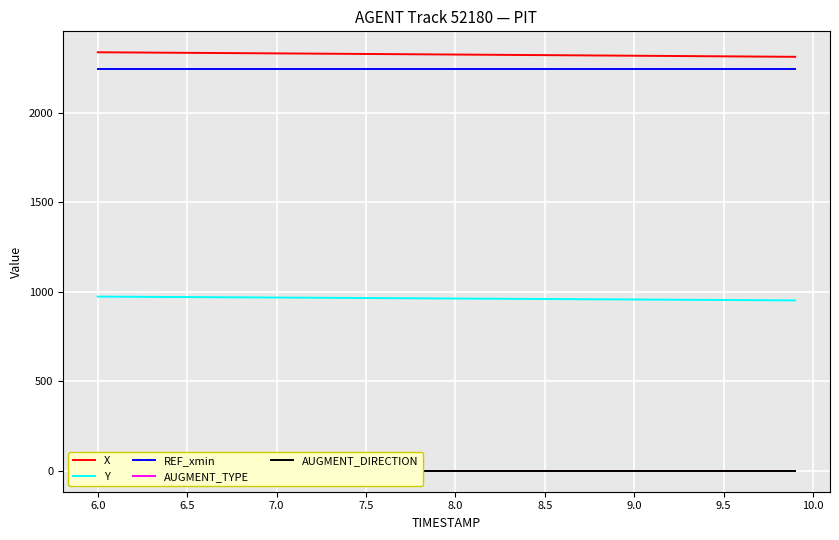

True or false: REF_xmin and Y cross at least once.

False